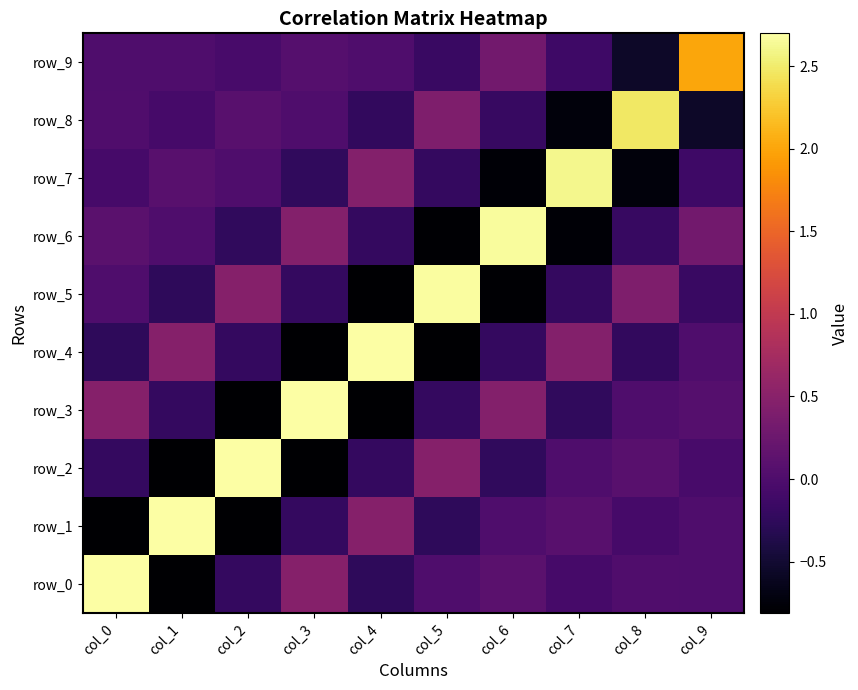

Which has a higher value, col_6 or col_0?

col_0